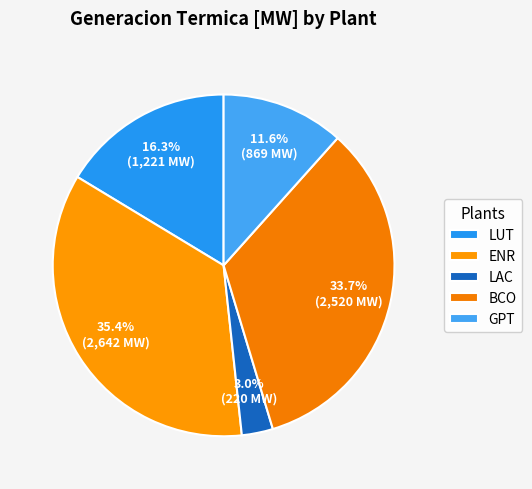

Which slice is the smallest?

LAC